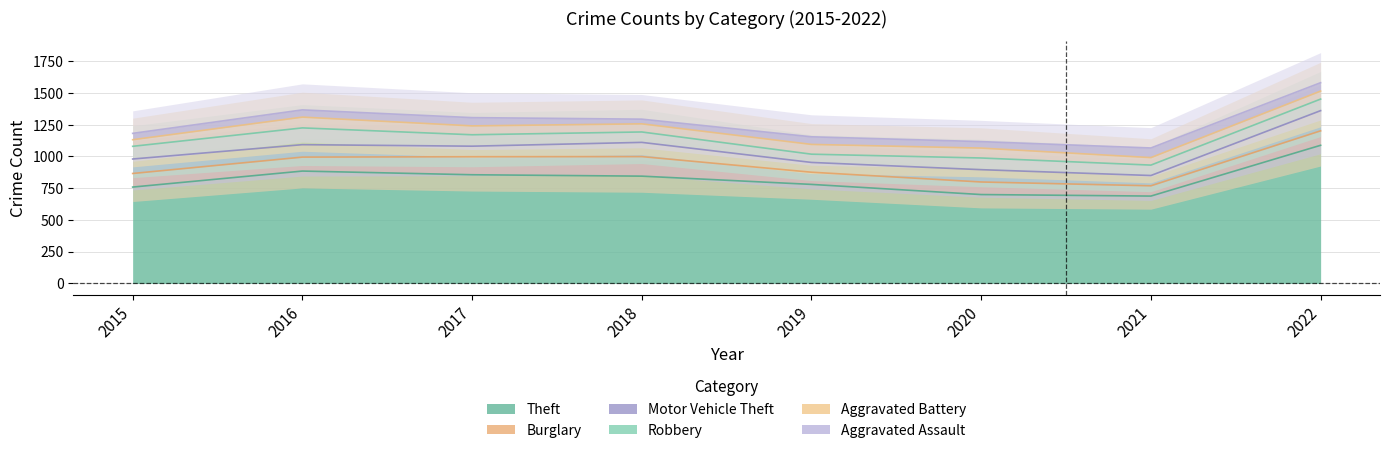

What is the average value of the Aggravated Battery series?

68